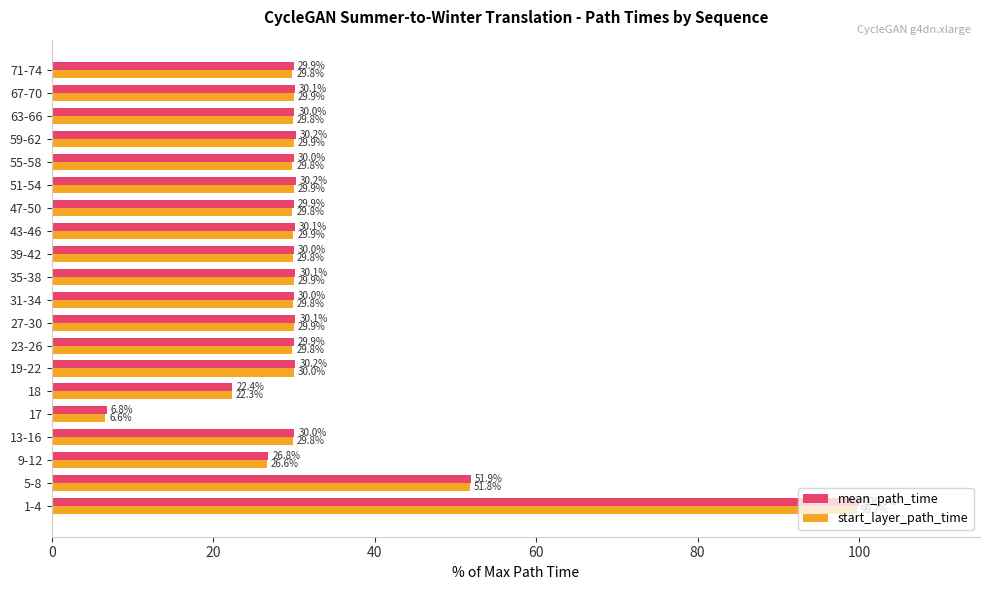

What is the sum of the mean_path_time values at 19-22 and 1-4?

130.2